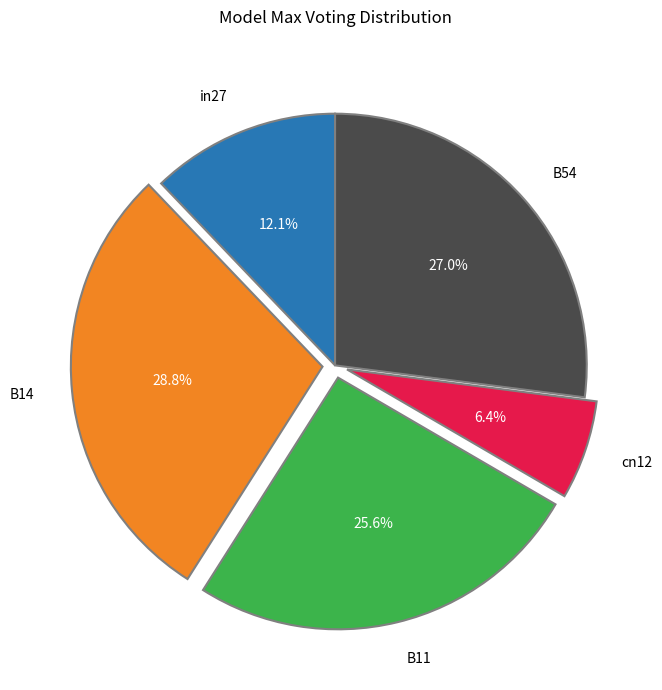

To the nearest percent, what is the difference between the B54 and B11 slice percentages?

1%